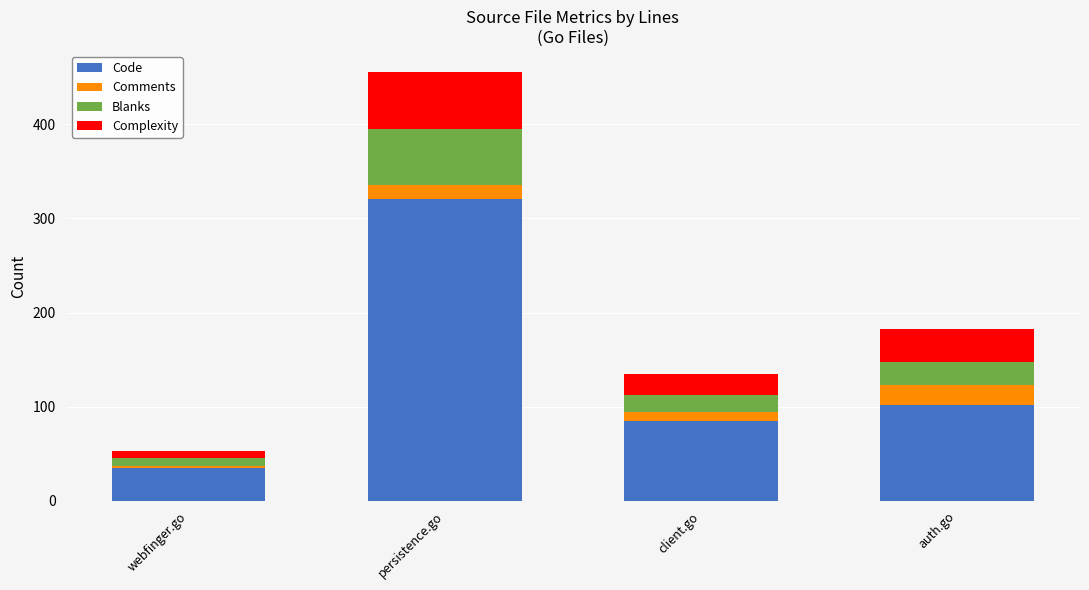

What is the sum of all Code values?

543